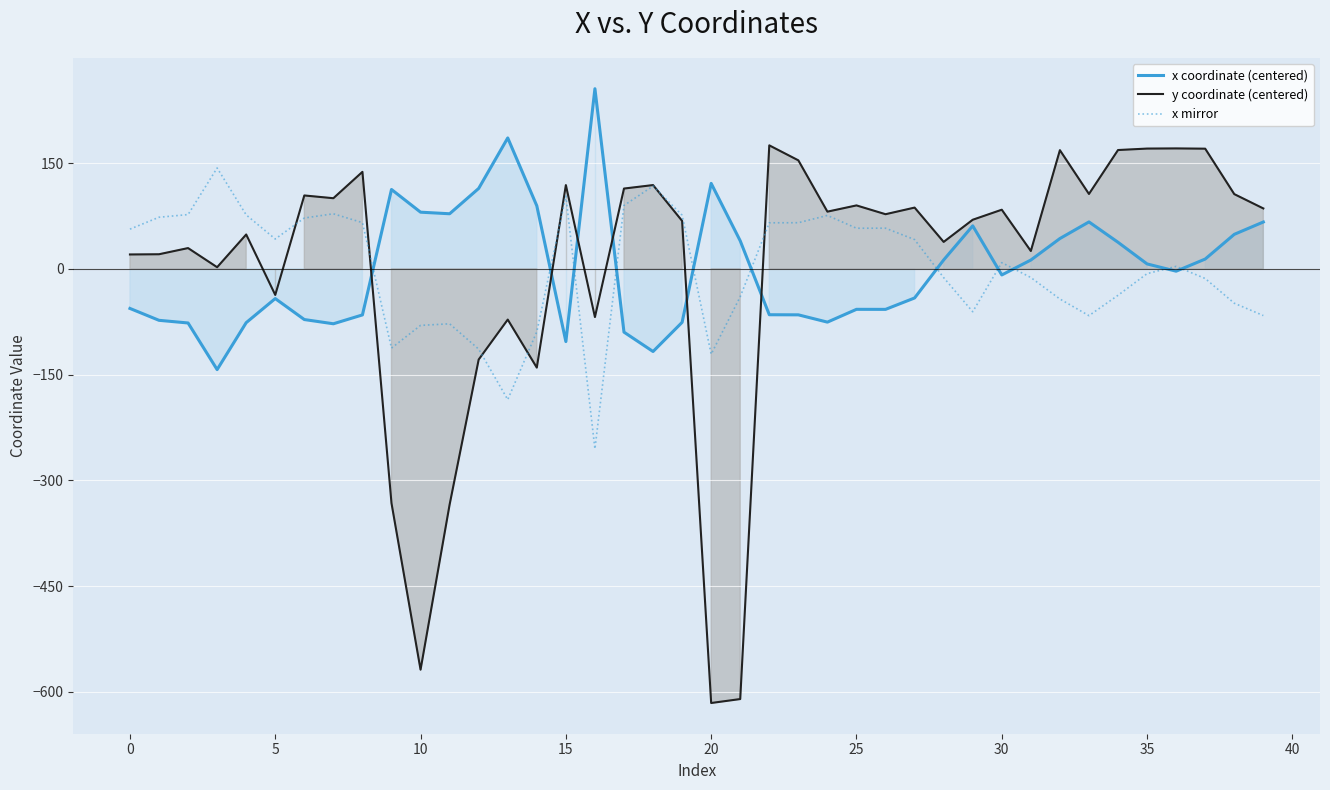

True or false: x mirror has a value of -66.5 at 33.

True